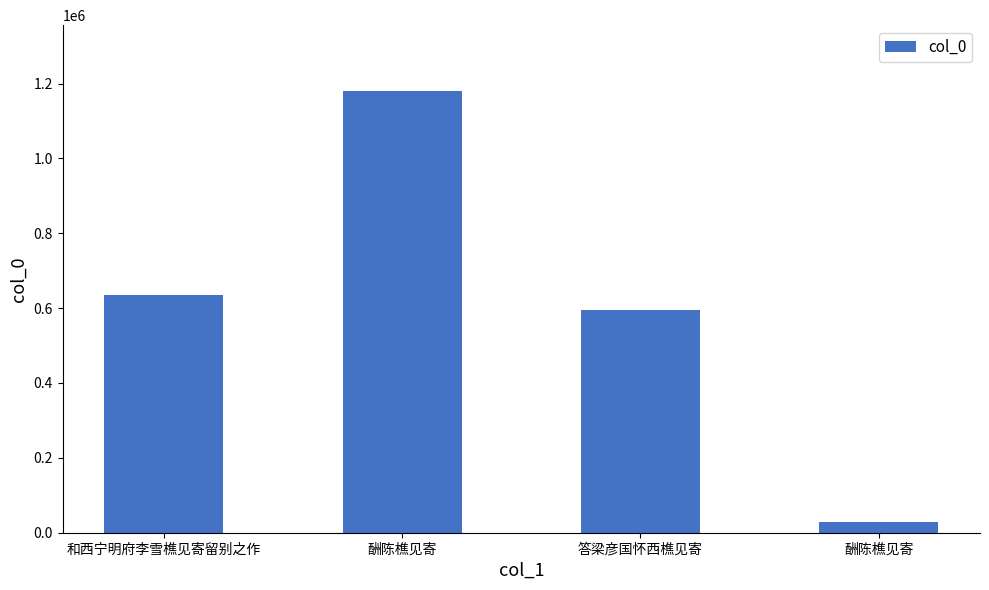

What is the ratio of the value at 答梁彦国怀西樵见寄 to the value at 酬陈樵见寄?

0.5